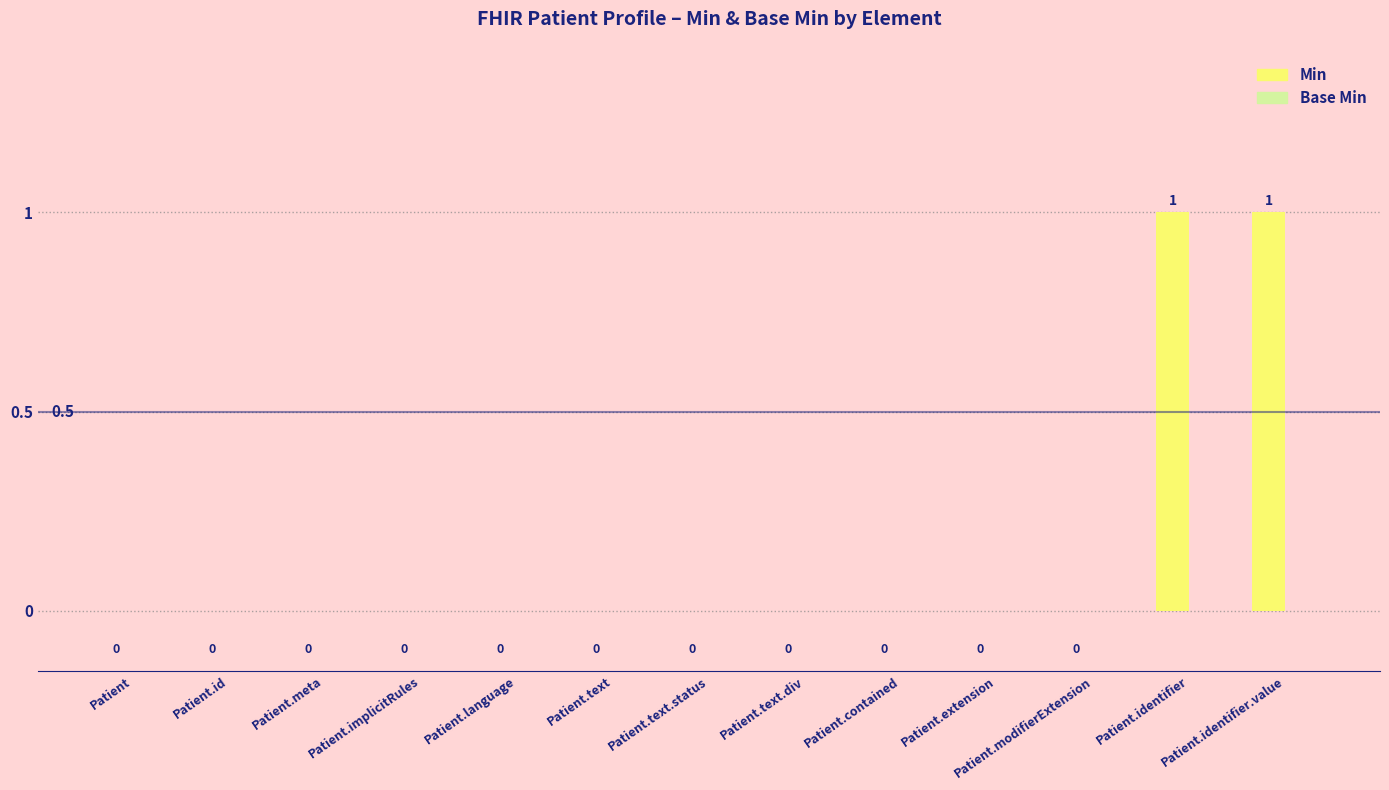

The chart shows a value of 1 at Patient.identifier. True or false?

True